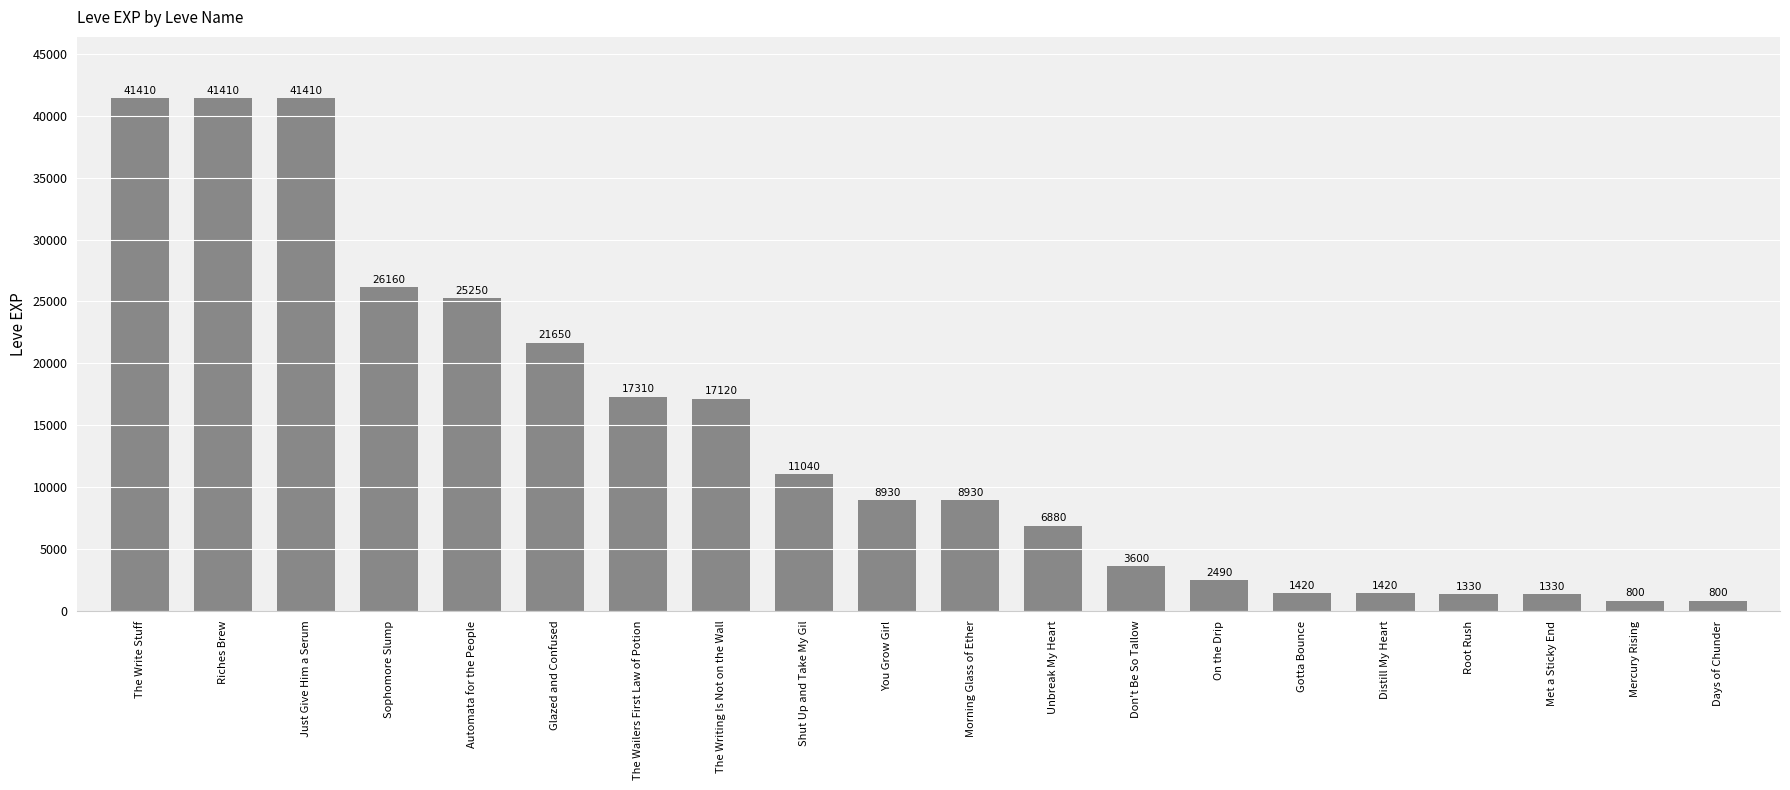

What position from the left is Sophomore Slump?

4